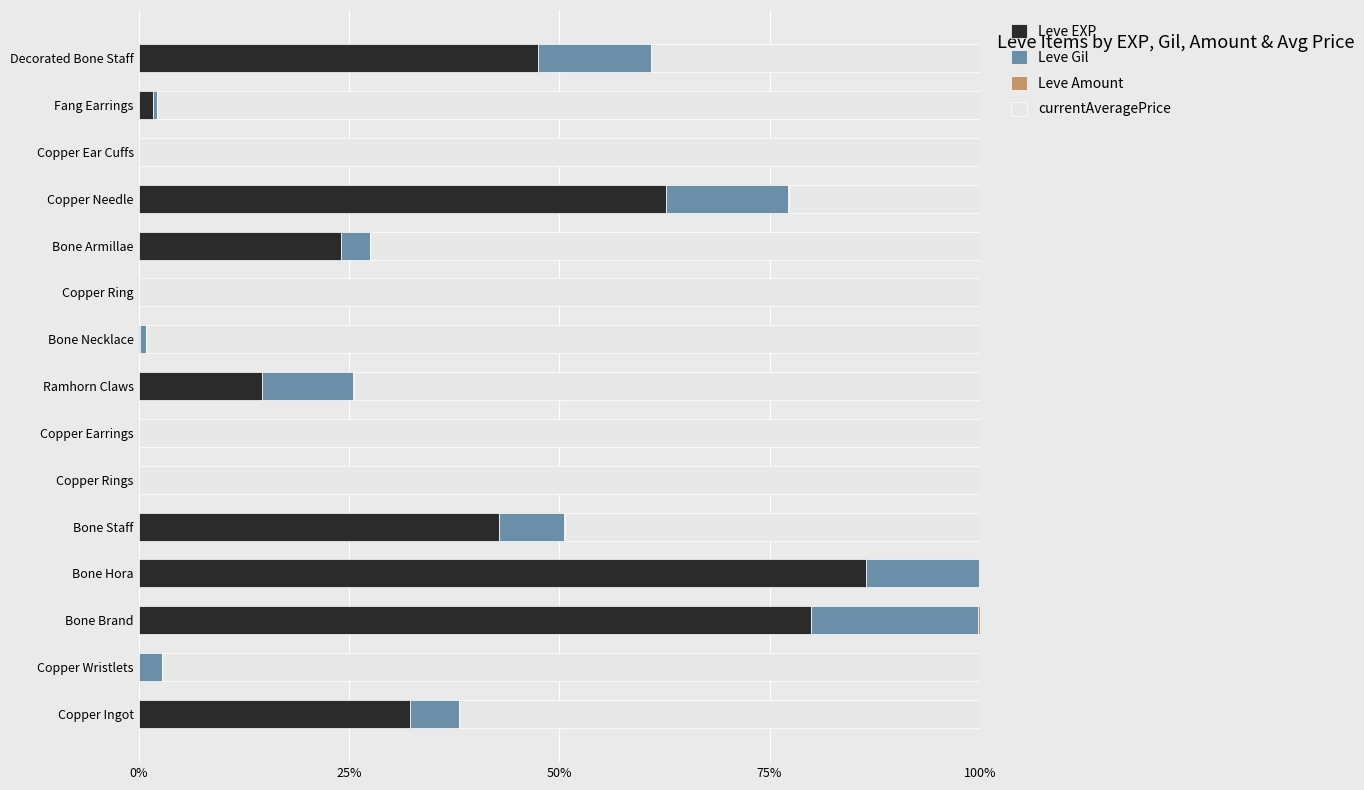

The value of Leve EXP at Copper Needle is 62.7. True or false?

True